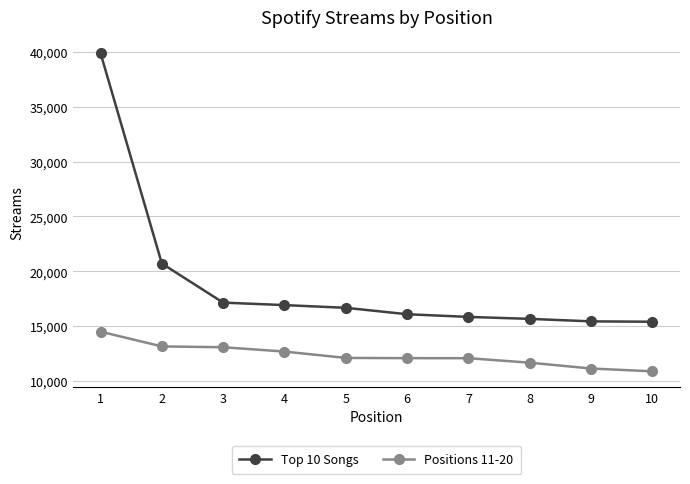

What is the spread (max minus min) of values at 9?

4294